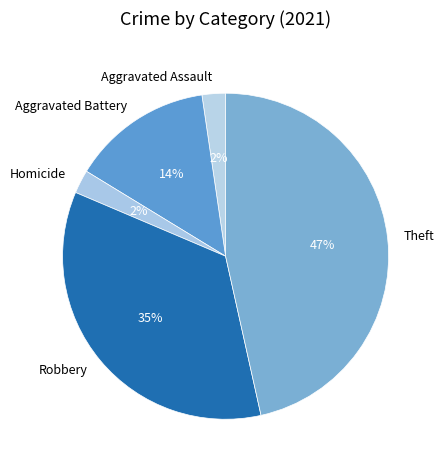

To the nearest percent, what is the combined percentage of Robbery and Homicide?

37%